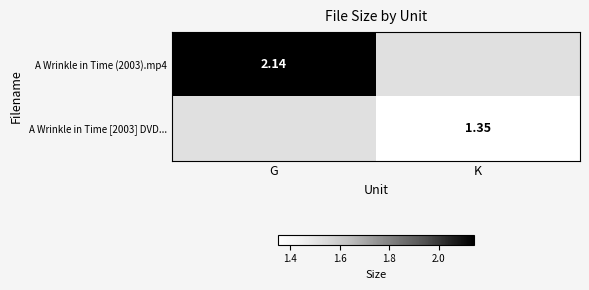

What is the total value across all series at K?

1.4